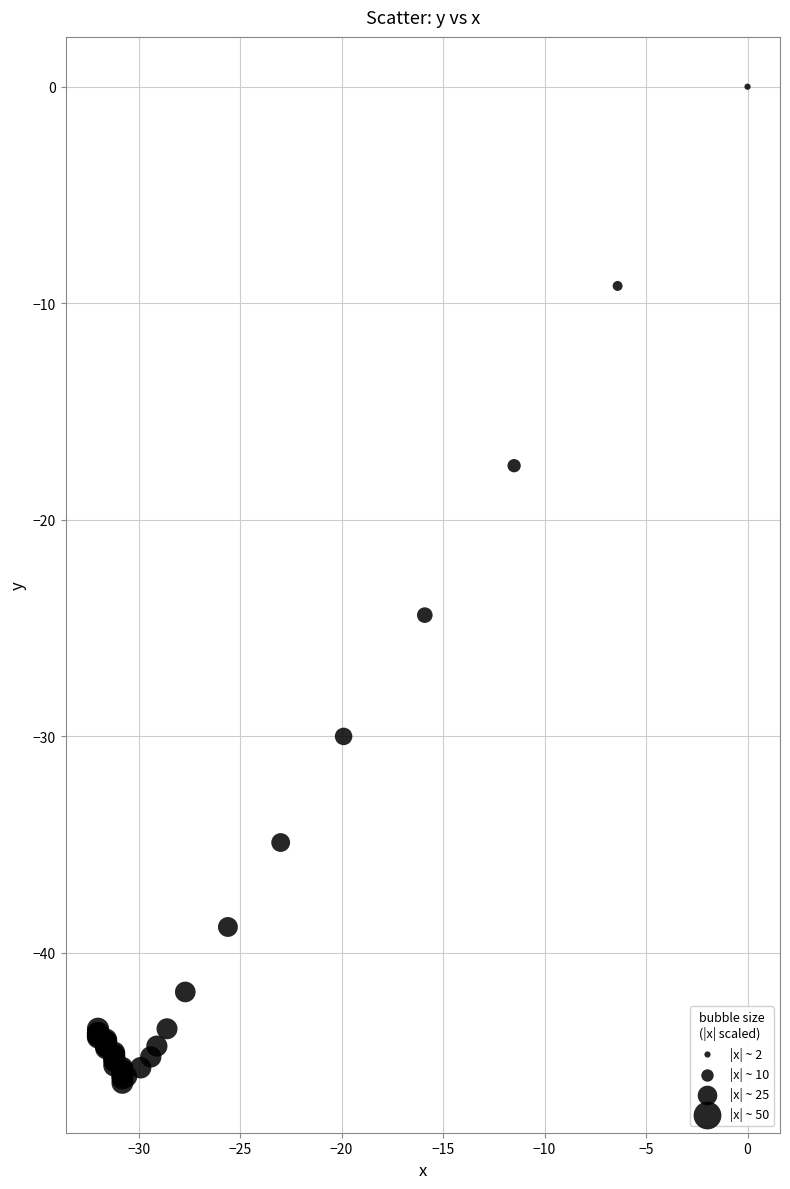

What Y value in the scatter plot is closest to -23?

-24.4